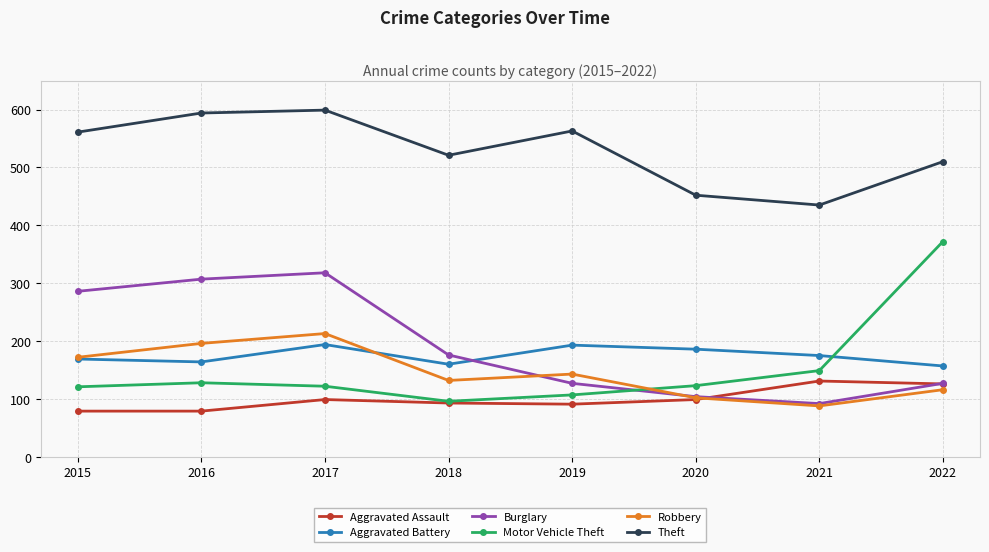

Does the chart display data point markers on the line(s)?

Yes